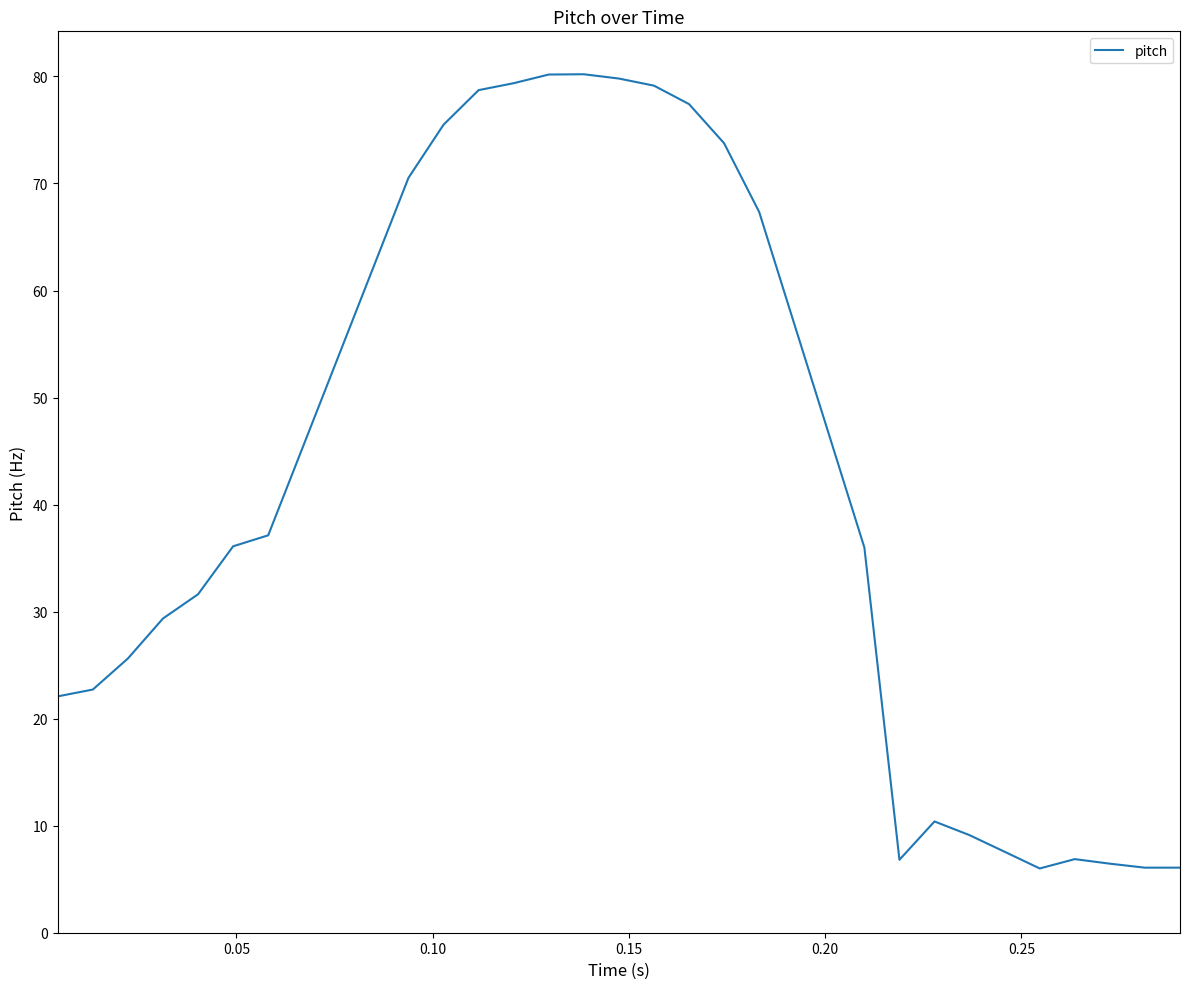

What is the maximum value shown in the chart?

80.2